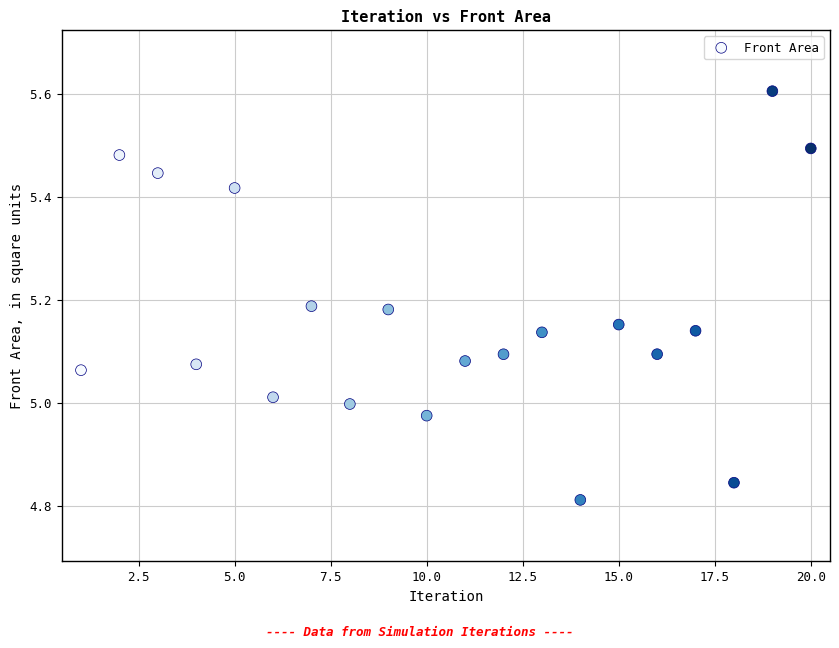

What is the range of Y values (max minus min)?

0.8